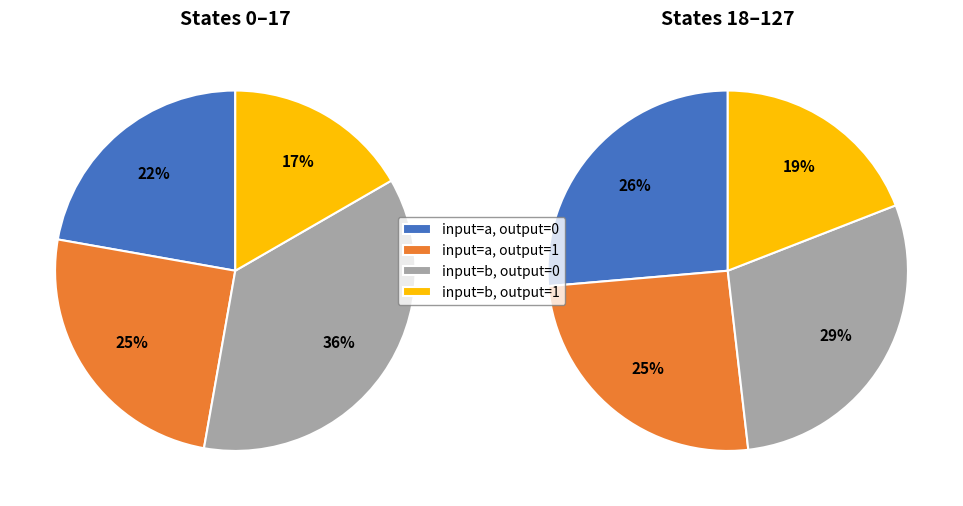

What is the ratio of the value at output_symbol=0, input=b to the value at output_symbol=0, input=a?

1.2